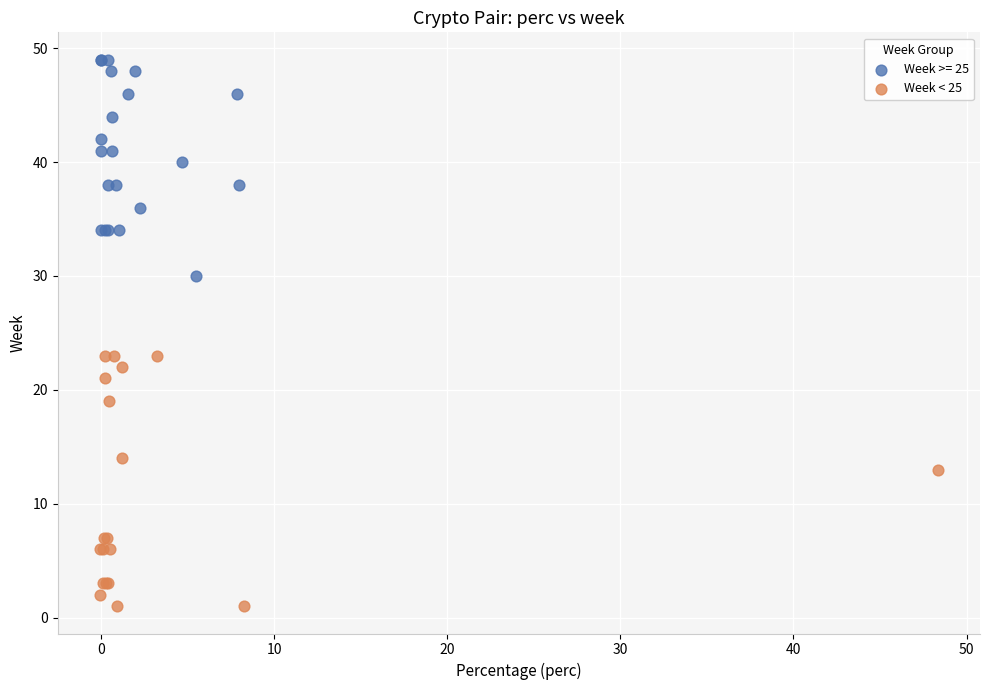

Which series contains the highest Y value?

Week >= 25